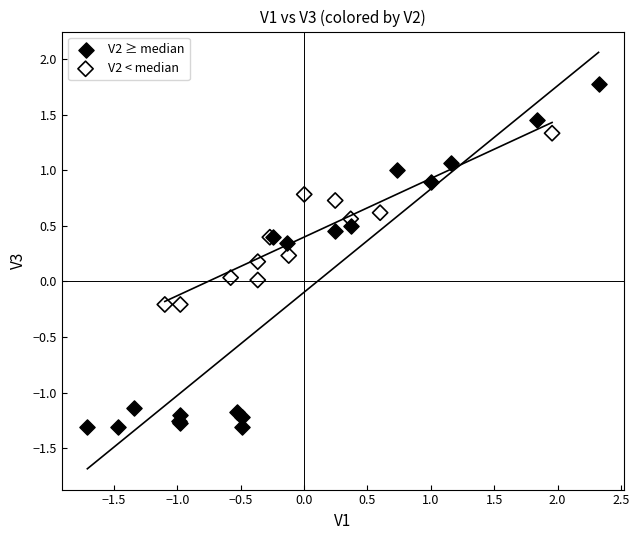

Which series reaches the minimum Y coordinate?

V2 ≥ median